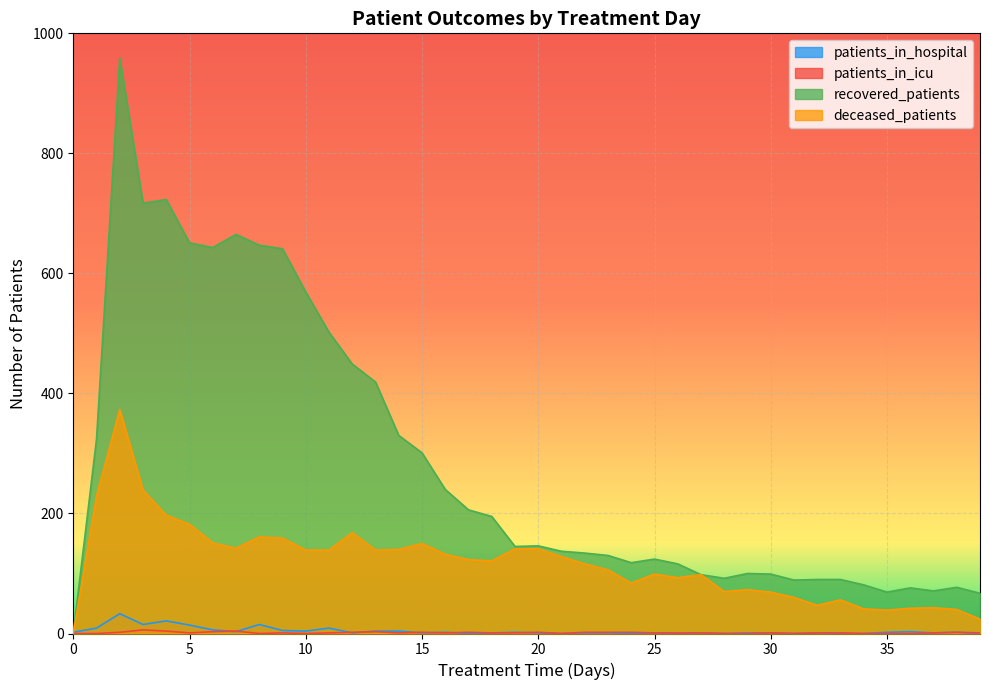

How many values in patients_in_hospital are above zero?

31